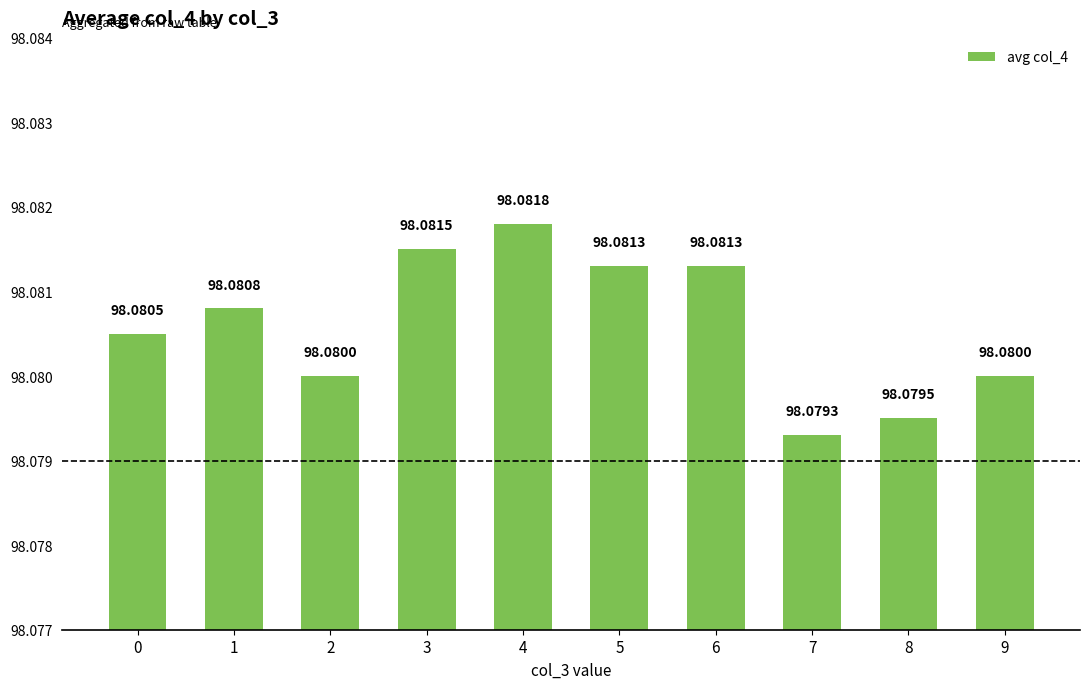

Are the bars grouped side by side (vs. stacked)?

No